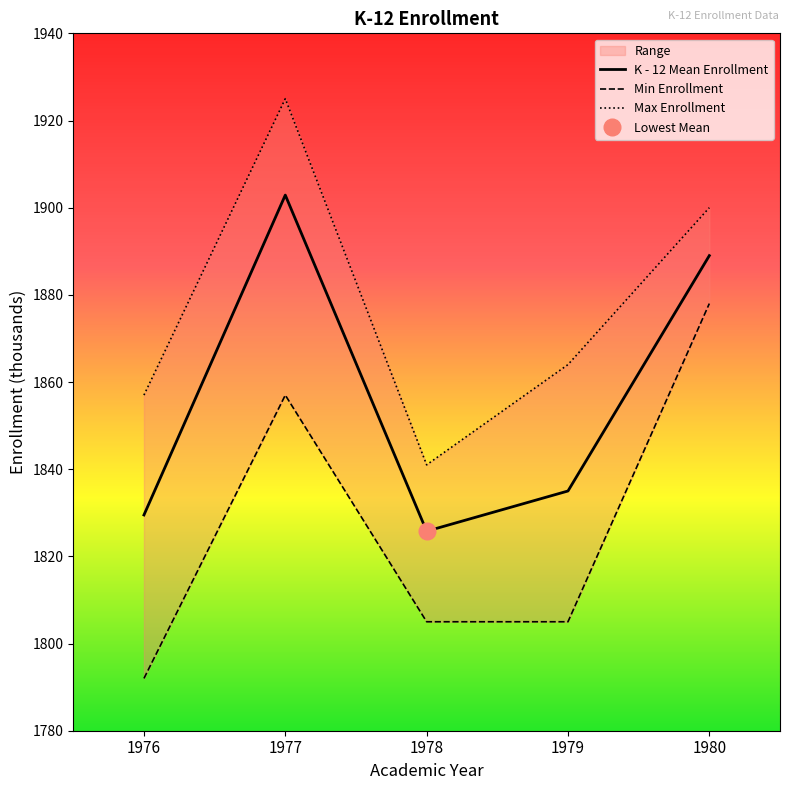

Read the Max Enrollment value at 1977.

1925.0